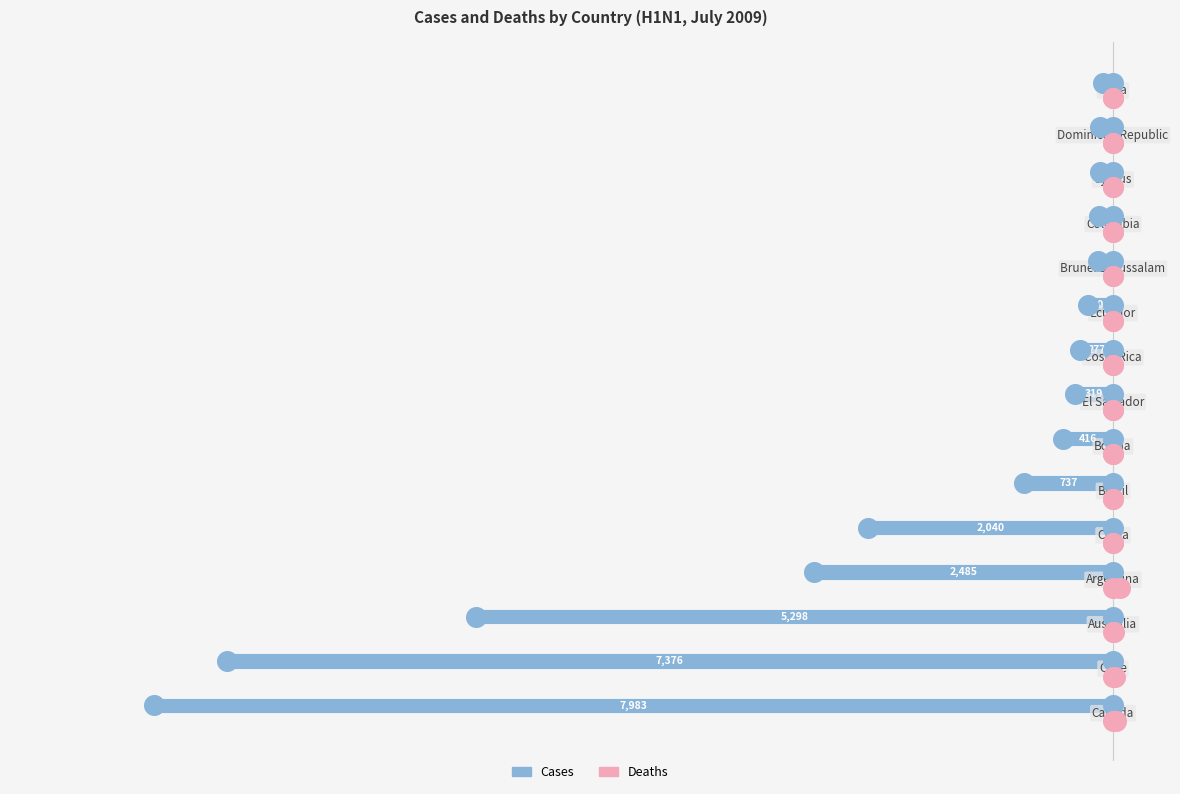

Is the value of Cases at 12 greater than the value of Deaths at 7?

No